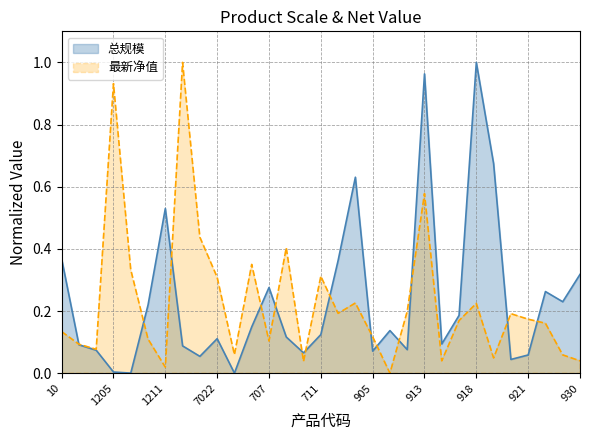

True or false: 最新净值 has more than 2 interior local peaks.

True